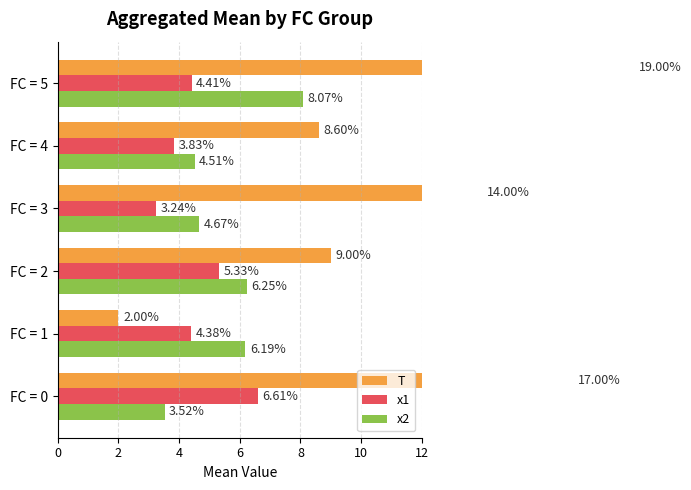

What is the difference between the highest and lowest values at FC = 5?

14.6